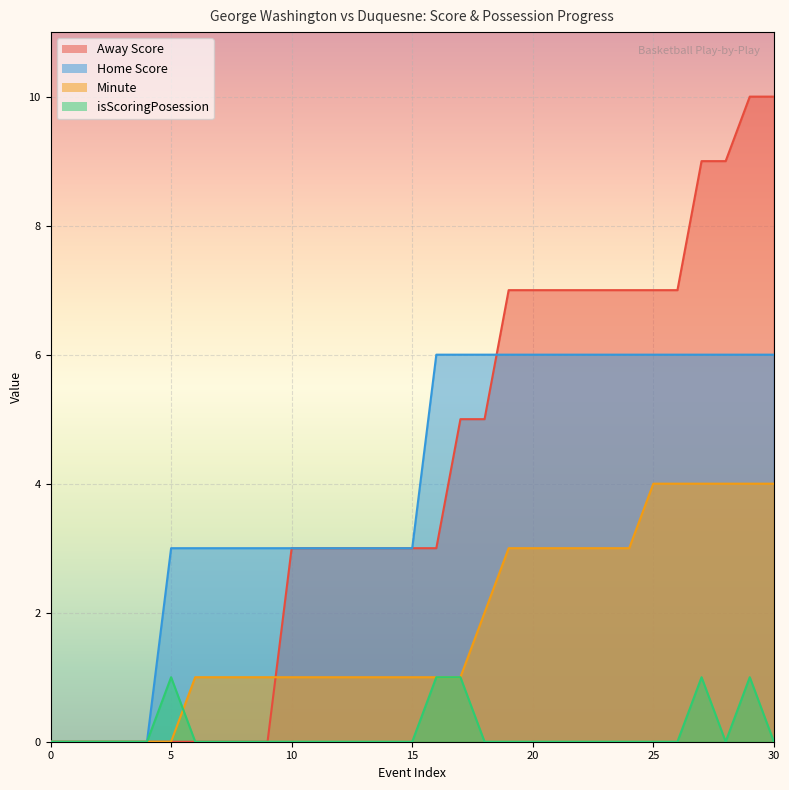

Which series has the largest range (max minus min)?

Away Score